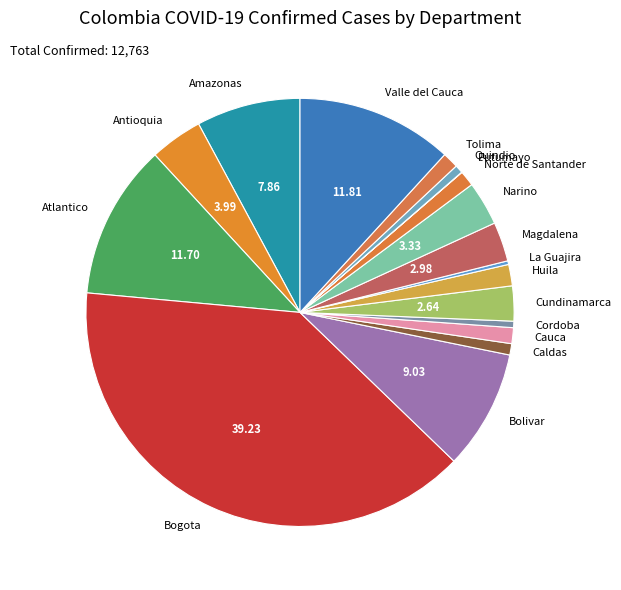

Which category has the biggest portion of the pie?

Bogota